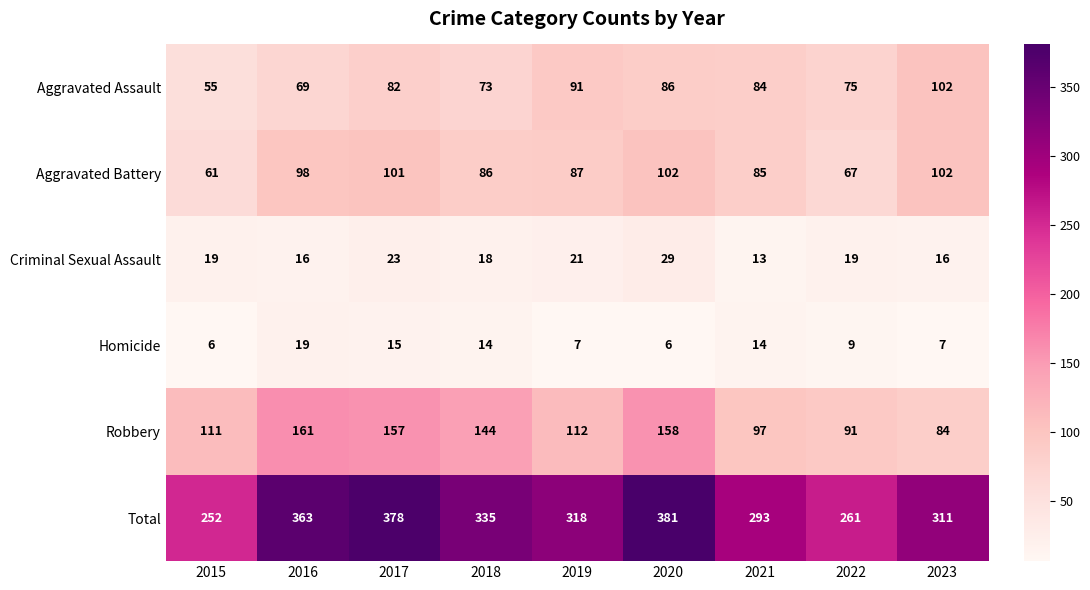

How many series are shown in this chart?

6